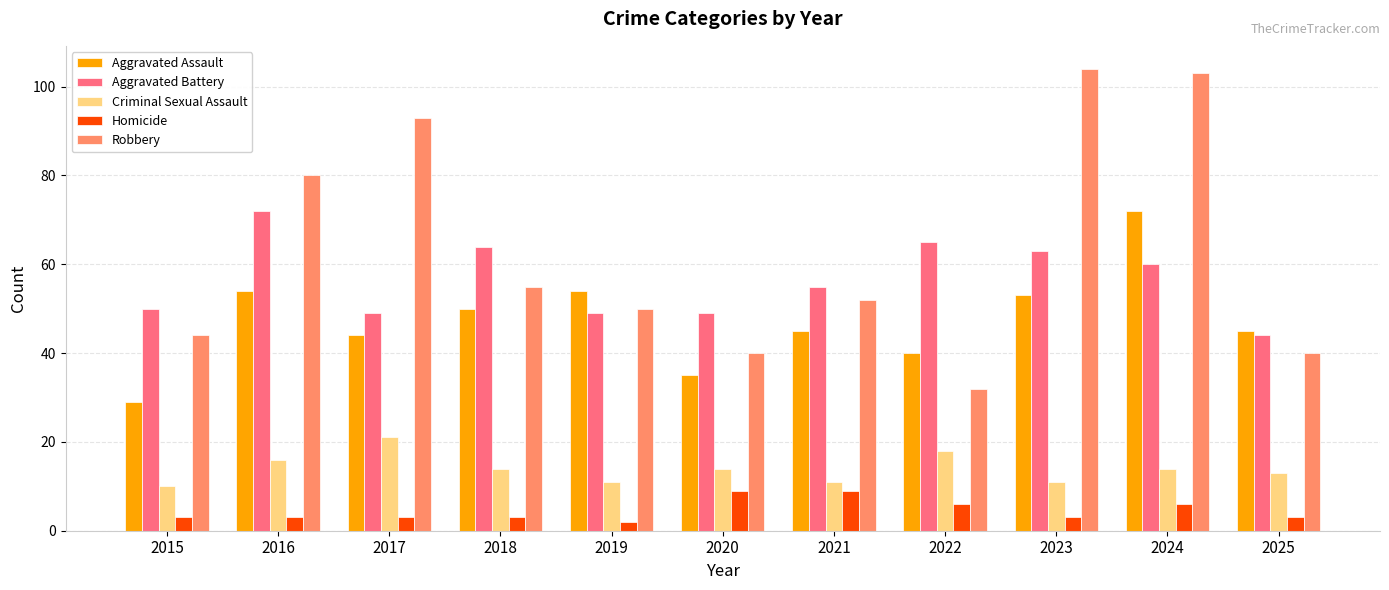

What are all the series names shown in the legend?

Aggravated Assault, Aggravated Battery, Criminal Sexual Assault, Homicide, Robbery